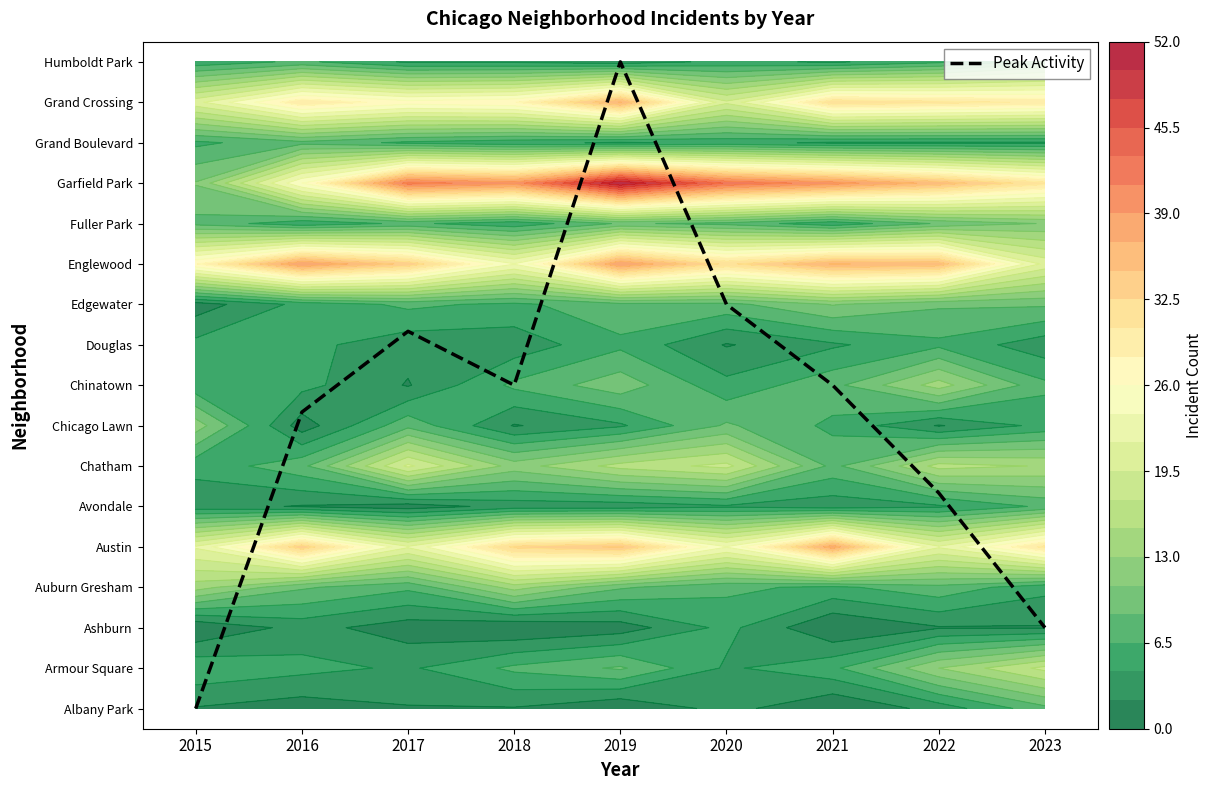

What value does the data have at 2017?

9.3